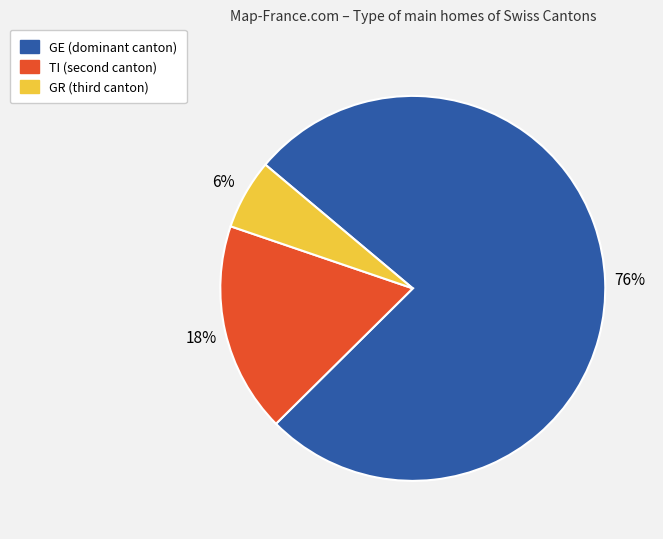

To the nearest percent, what is the combined percentage of TI and GR?

24%